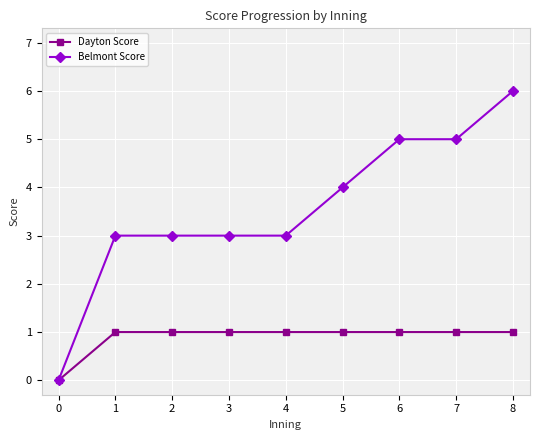

Is the value of Dayton Score at 5 greater than the value of Belmont Score at 3?

No